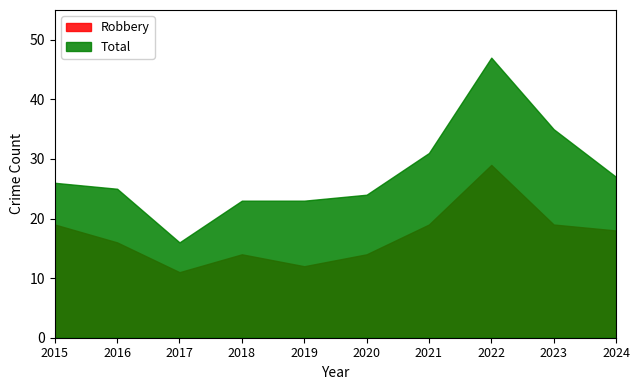

What is the smallest value displayed?

11